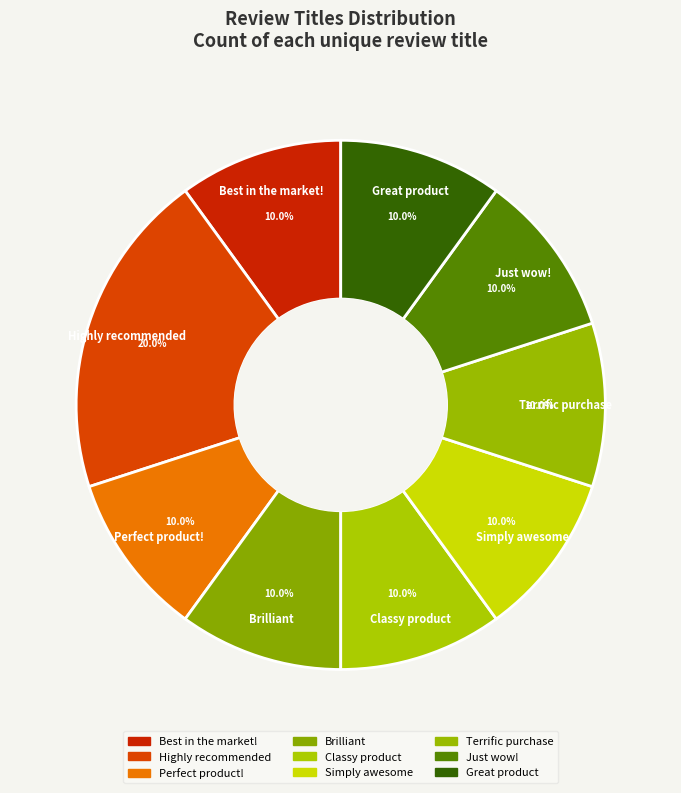

Is there a majority slice in this chart?

No